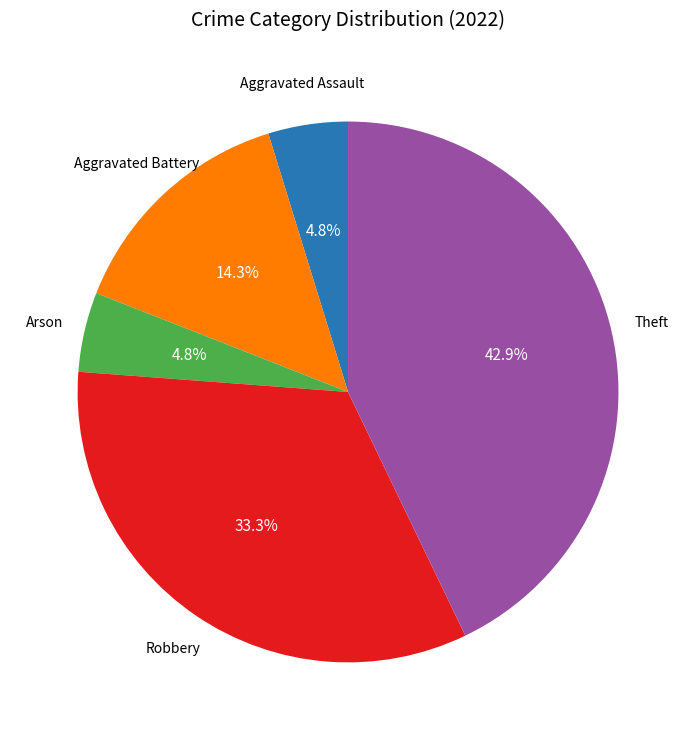

Does any single category account for the majority?

No